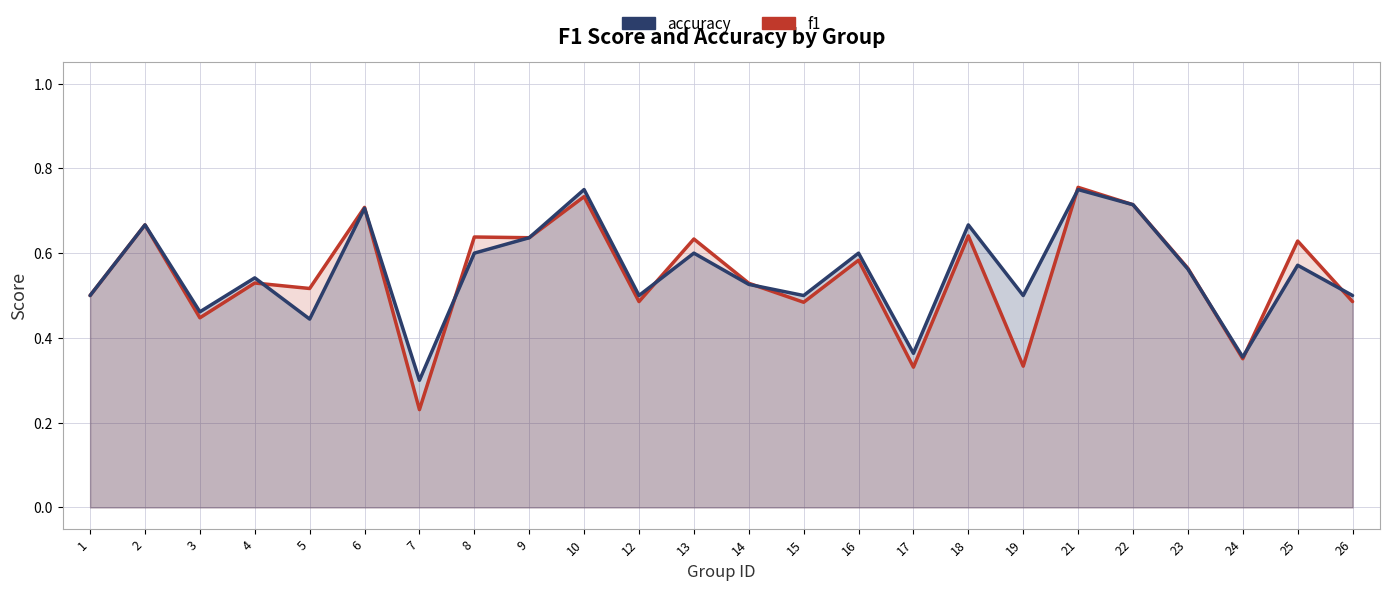

Is it true that f1 equals 0.5 at 15?

True